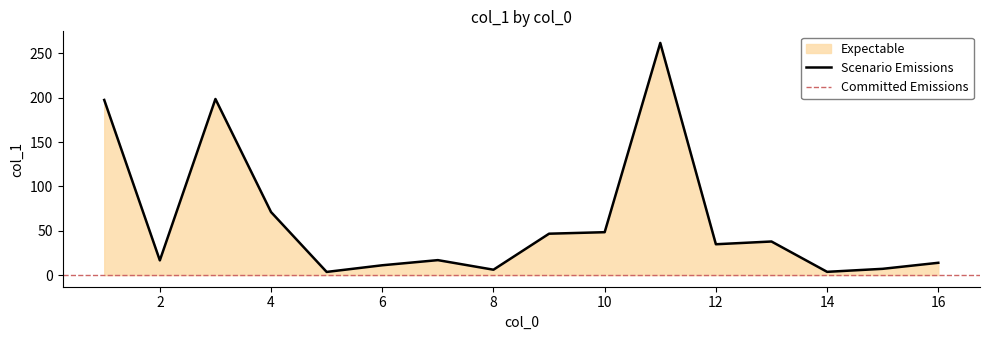

What is the smallest value displayed?

3.6